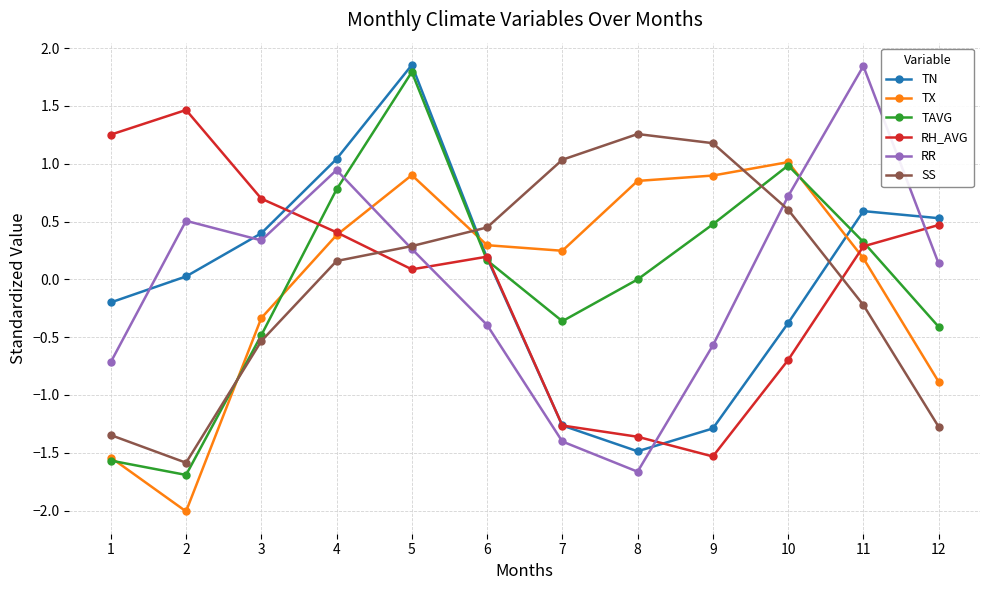

What is the minimum value shown in the chart?

-2.0